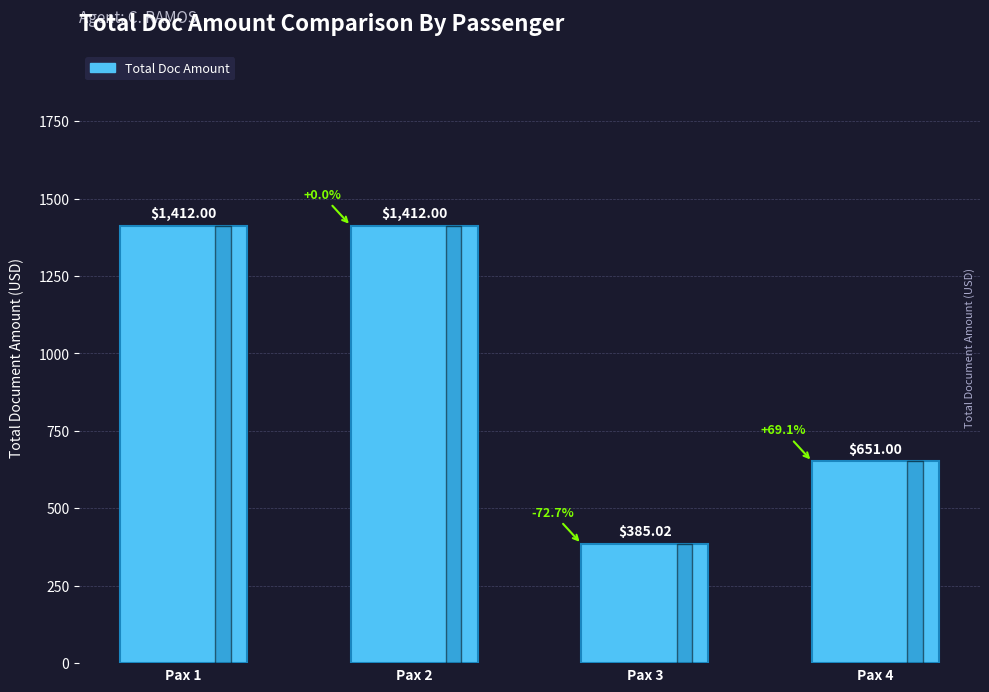

What is the difference between the maximum and minimum values?

1027.0